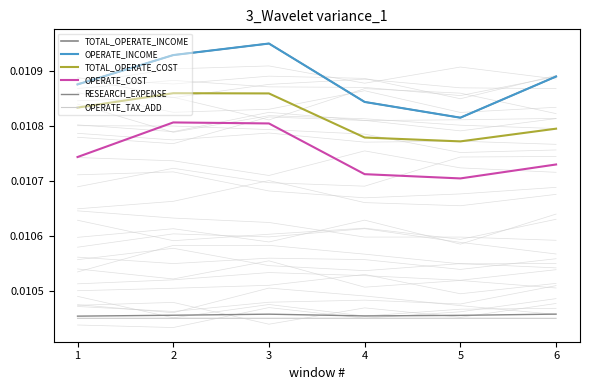

The OPERATE_INCOME series shows 0.0 at 6. True or false?

False